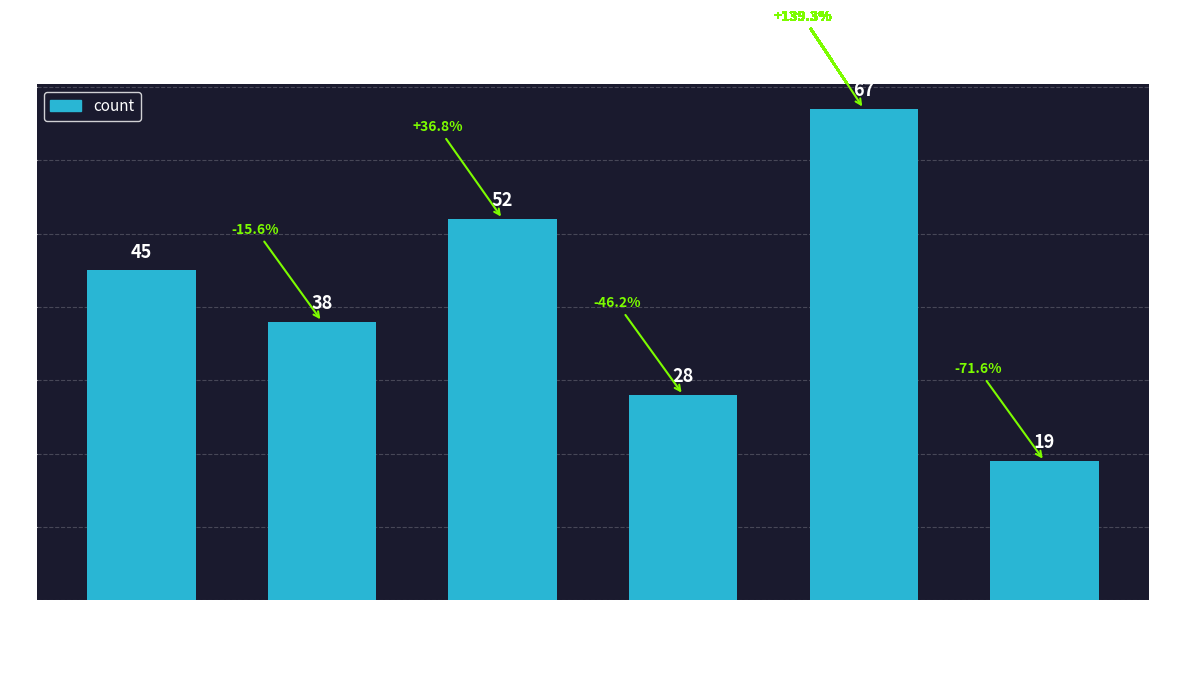

Is it true that the value at disease
may
have
finding is 52?

True